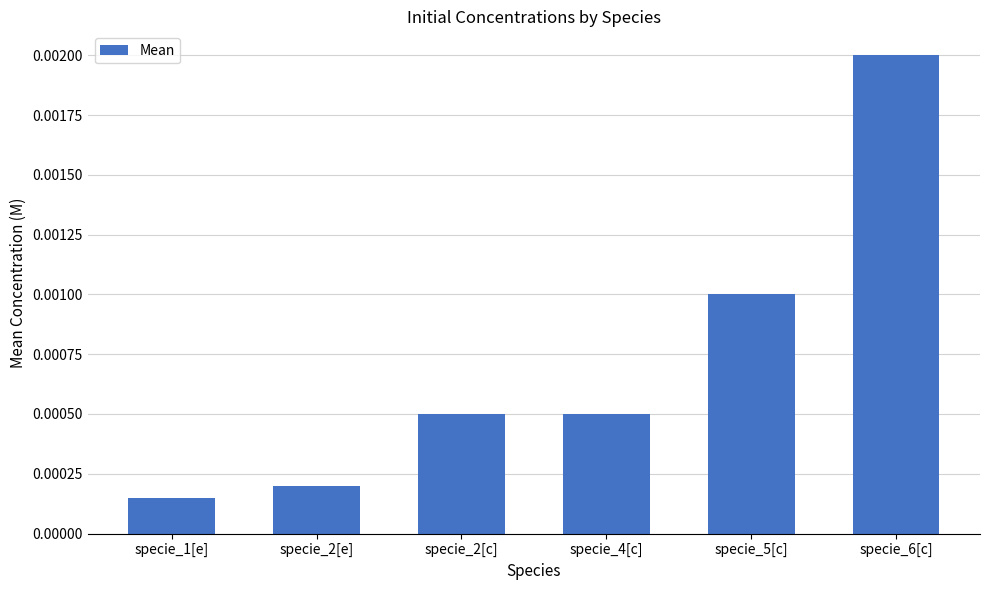

Which category has the highest value across all series?

specie_6[c]